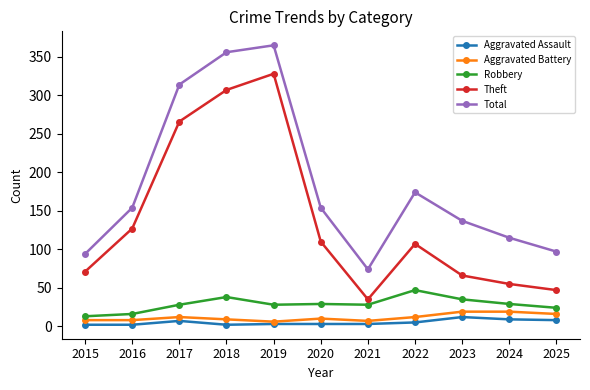

True or false: Total and Robbery intersect in this chart.

False